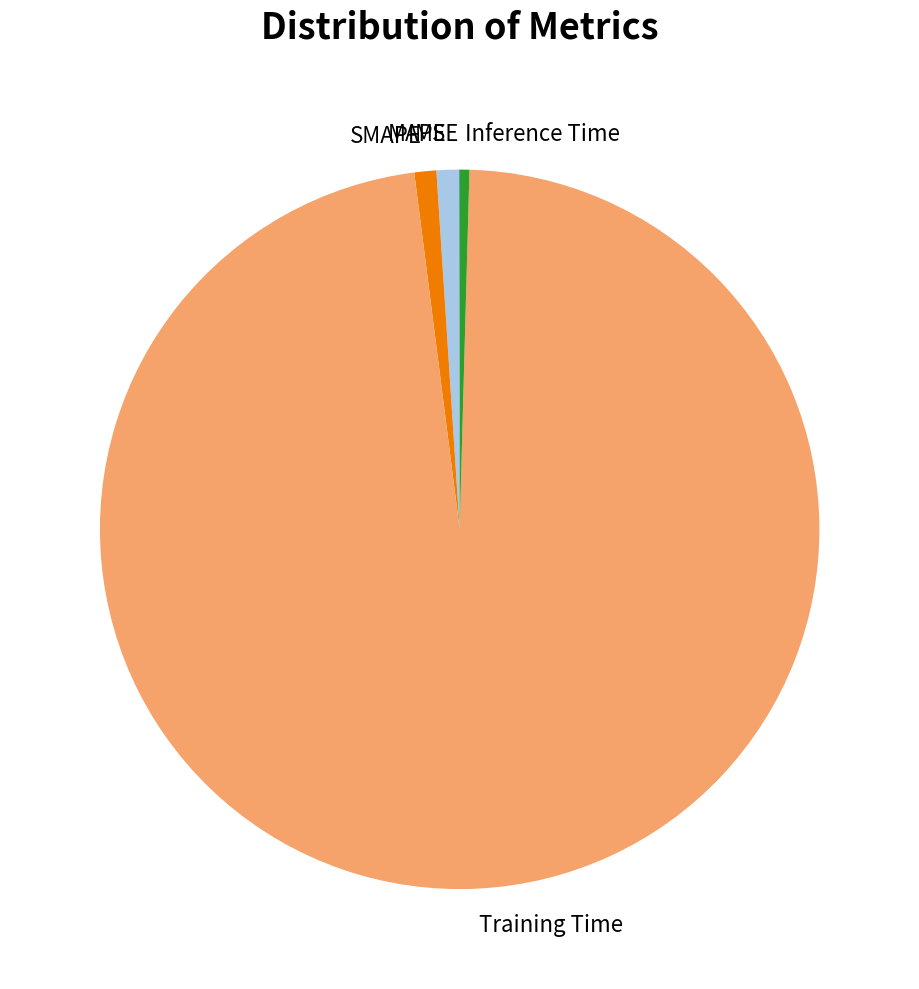

Is there a majority slice in this chart?

Yes